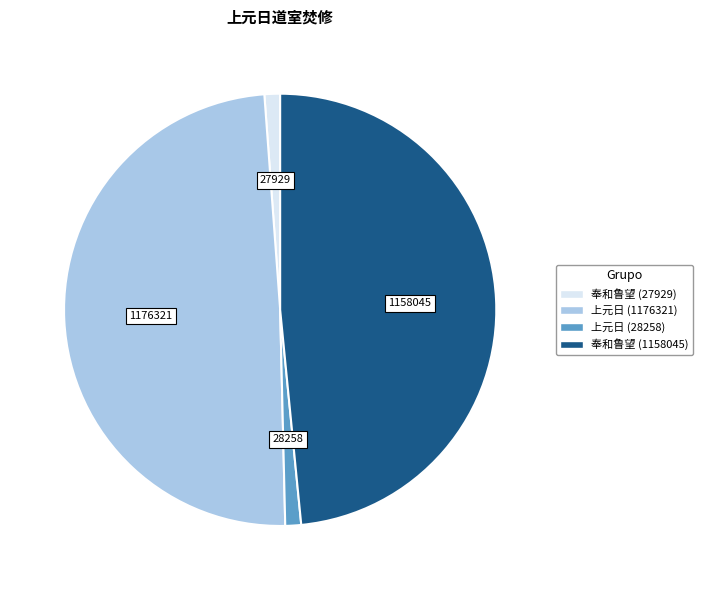

Is there any slice that represents more than half of the pie?

No